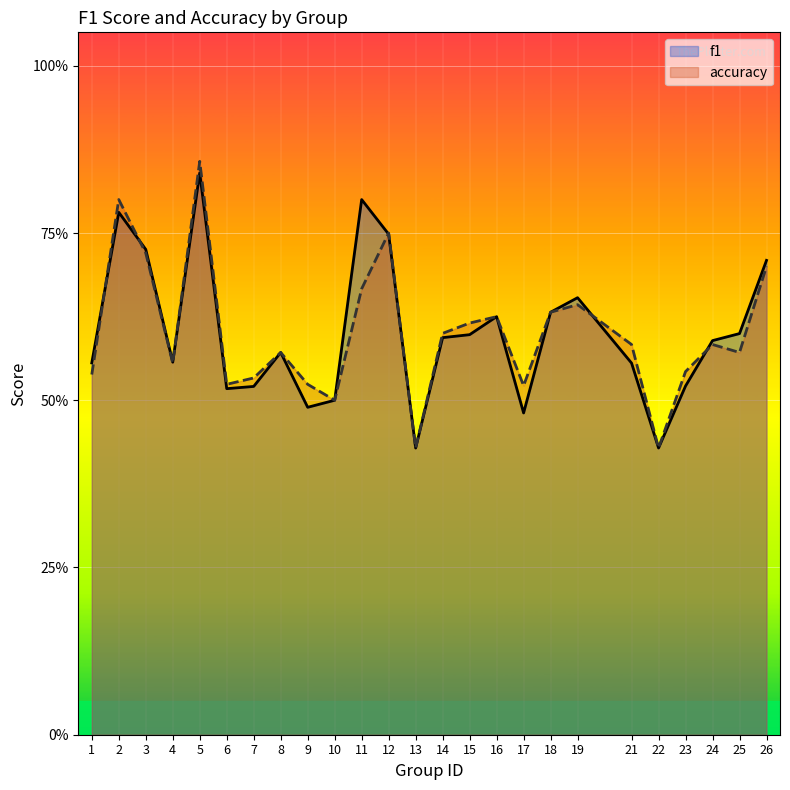

Which series has the widest spread of values?

accuracy